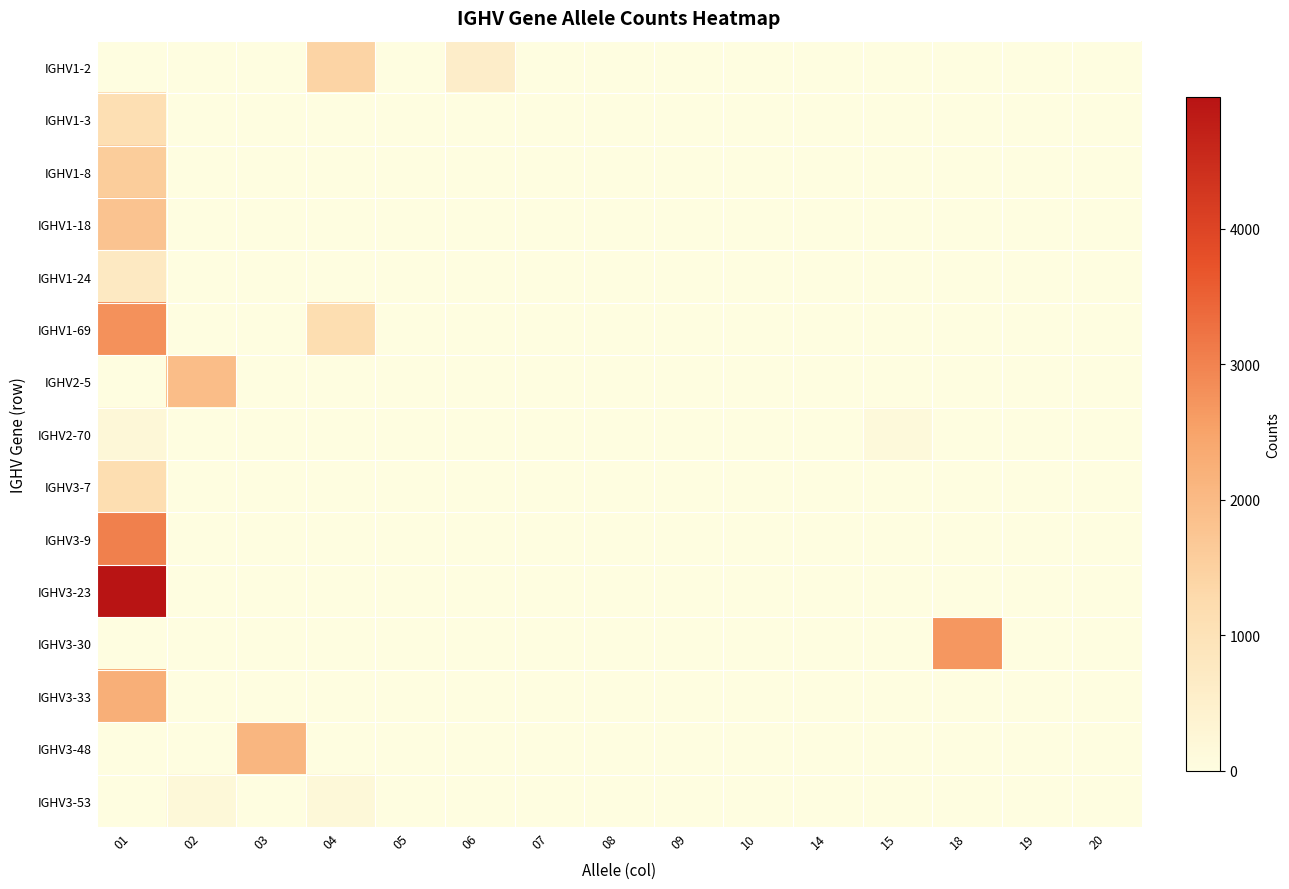

Rank the series at 09 from highest to lowest value.

IGHV1-2, IGHV1-3, IGHV1-8, IGHV1-18, IGHV1-24, IGHV1-69, IGHV2-5, IGHV2-70, IGHV3-7, IGHV3-9, IGHV3-23, IGHV3-30, IGHV3-33, IGHV3-48, IGHV3-53